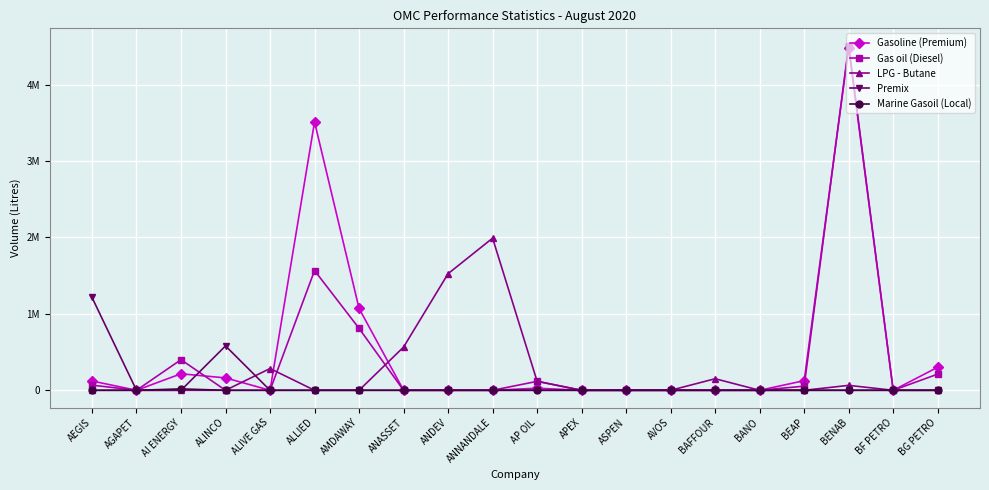

What are all the series names shown in the legend?

Gasoline (Premium), Gas oil (Diesel), LPG - Butane, Premix, Marine Gasoil (Local)